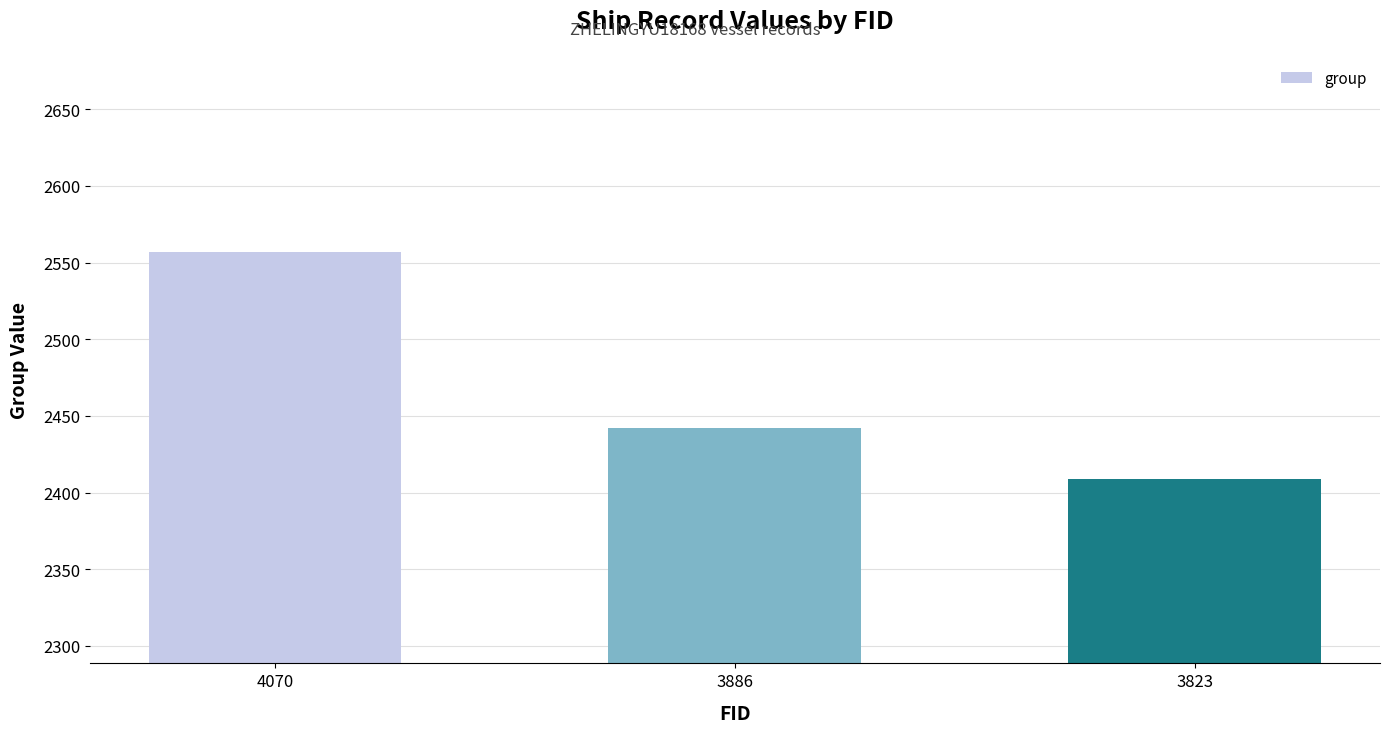

The value at 4070 is 1148. True or false?

False